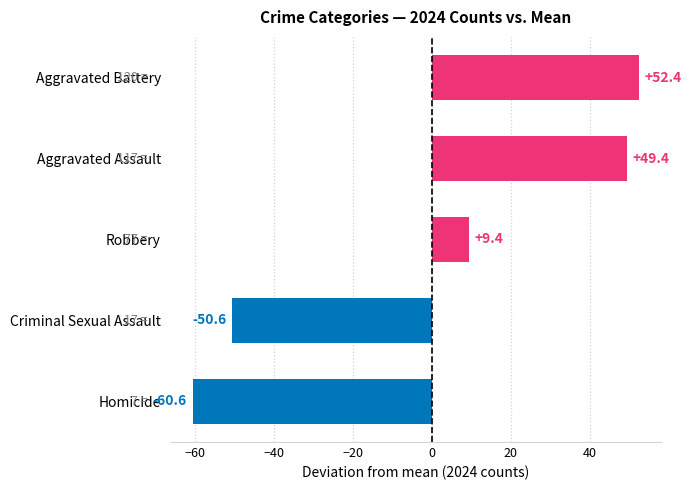

Reading bottom to top, what are all the values shown in this chart?

-60.6	-50.6	9.4	49.4	52.4